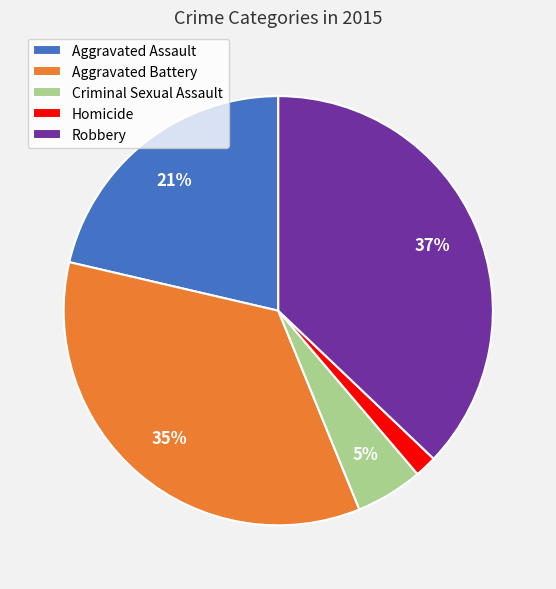

How many segments does this pie chart have?

5